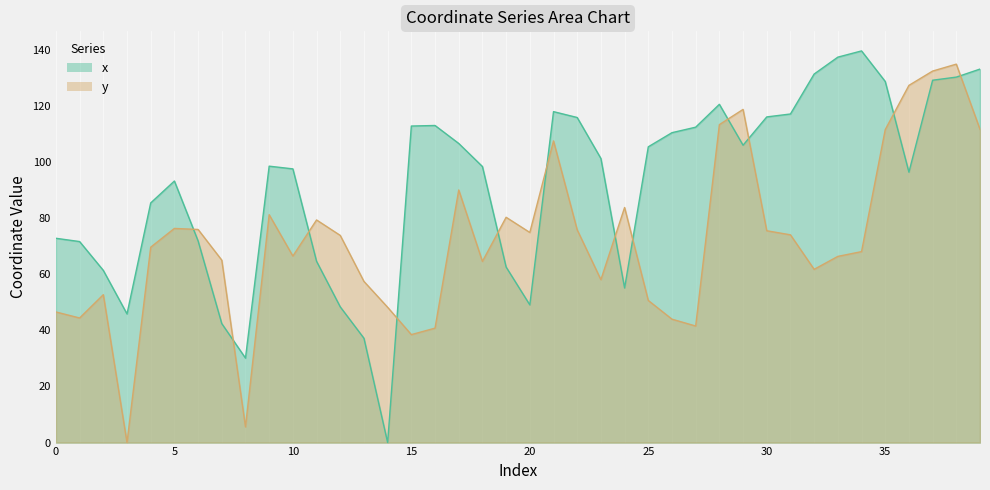

Reading left to right, transcribe all the data shown in this chart.

x: 0=72.8	1=71.6	2=61.3	3=45.8	4=85.4	5=93.2	6=71.8	7=42.4	8=30.1	9=98.5	10=97.5	11=64.6	12=48.3	13=37.2	14=0.0	15=112.8	16=113.0	17=106.6	18=98.3	19=62.5	20=49.1	21=117.9	22=115.8	23=101.2	24=55.1	25=105.4	26=110.4	27=112.4	28=120.5	29=105.9	30=116.0	31=117.1	32=131.3	33=137.3	34=139.5	35=128.6	36=96.3	37=129.1	38=130.2	39=133.1
y: 0=46.5	1=44.4	2=52.7	3=0.0	4=69.6	5=76.3	6=75.9	7=65.0	8=5.6	9=81.2	10=66.4	11=79.3	12=73.8	13=57.4	14=48.2	15=38.5	16=40.8	17=90.0	18=64.5	19=80.3	20=74.9	21=107.5	22=75.8	23=58.0	24=83.7	25=50.6	26=44.0	27=41.5	28=113.3	29=118.7	30=75.5	31=74.0	32=61.7	33=66.3	34=68.0	35=111.5	36=127.2	37=132.3	38=134.8	39=111.6